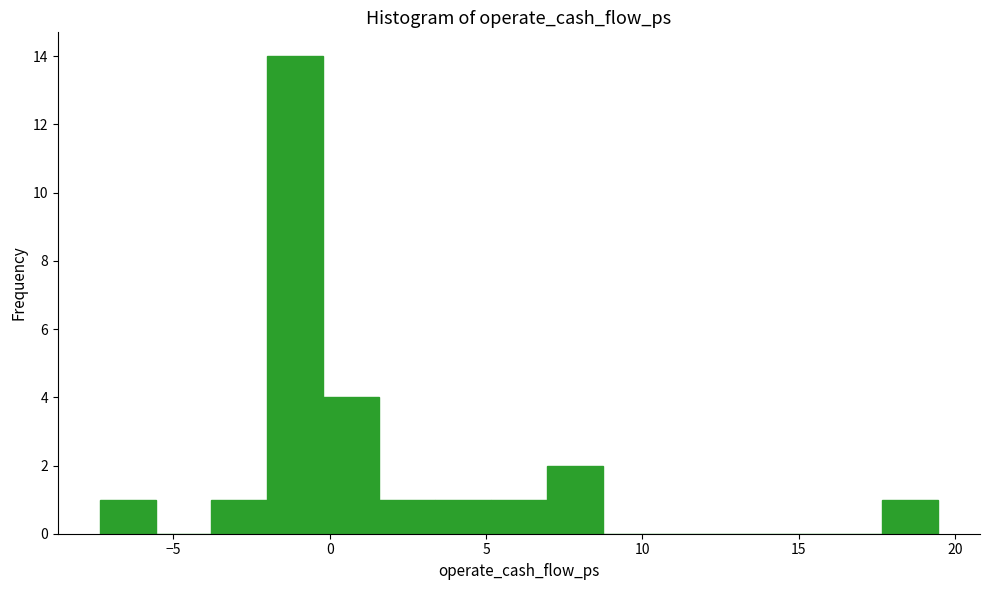

Read against the x-axis, roughly where is the centre of the tallest bar?

-1.0